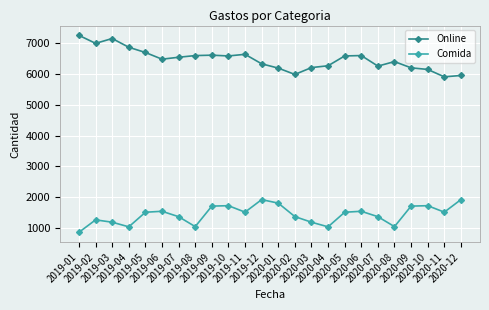

True or false: Comida has a value of 3026 at 2019-10.

False